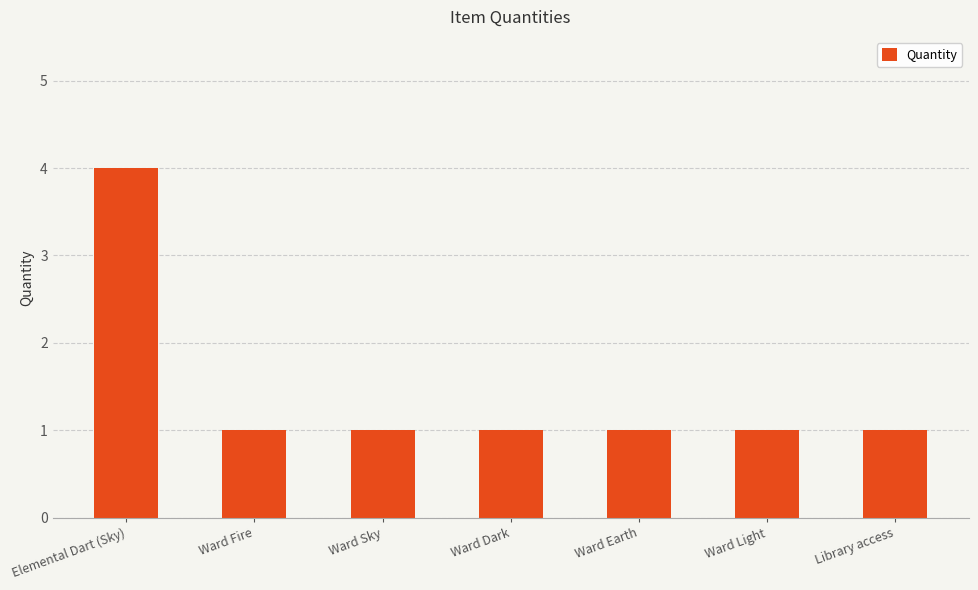

True or false: the data shows 1 at Ward Light.

True